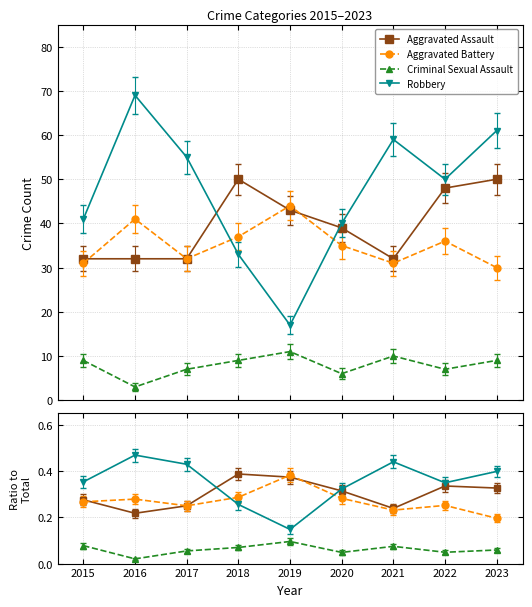

True or false: Robbery and Criminal Sexual Assault cross at least once.

False